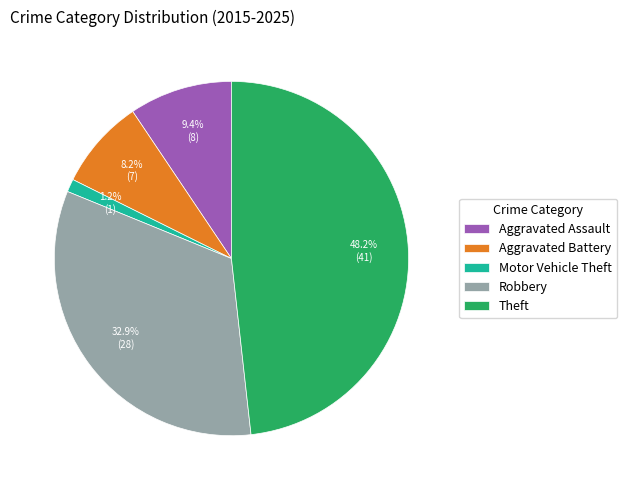

What percentage is the Robbery slice, to the nearest percent?

33%